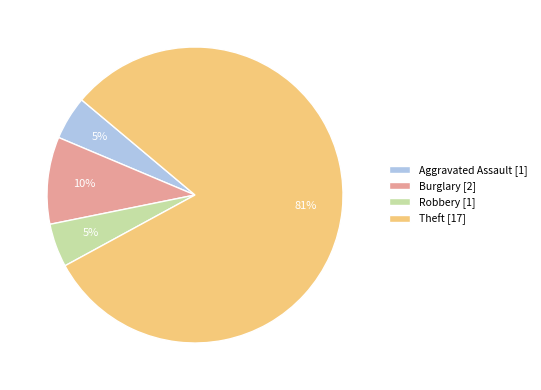

Is the sum of Theft [17] and Burglary [2] greater than half?

Yes